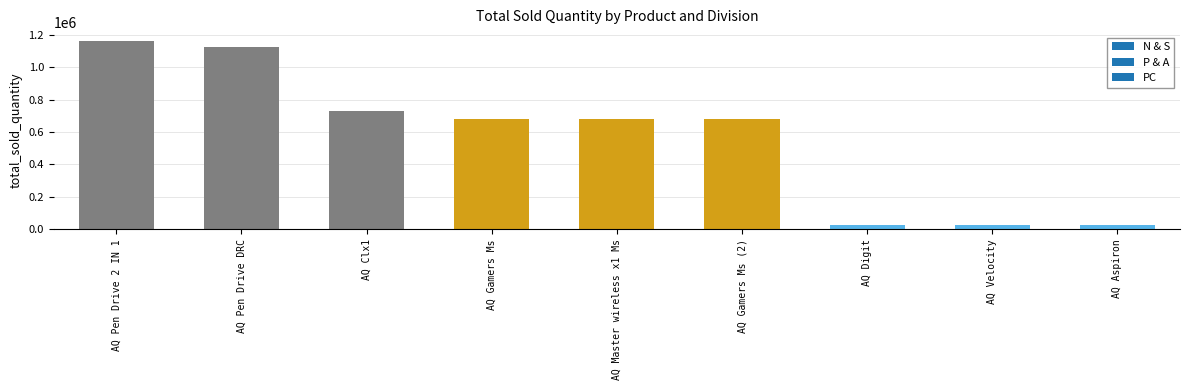

What is the greatest value displayed?

1159222